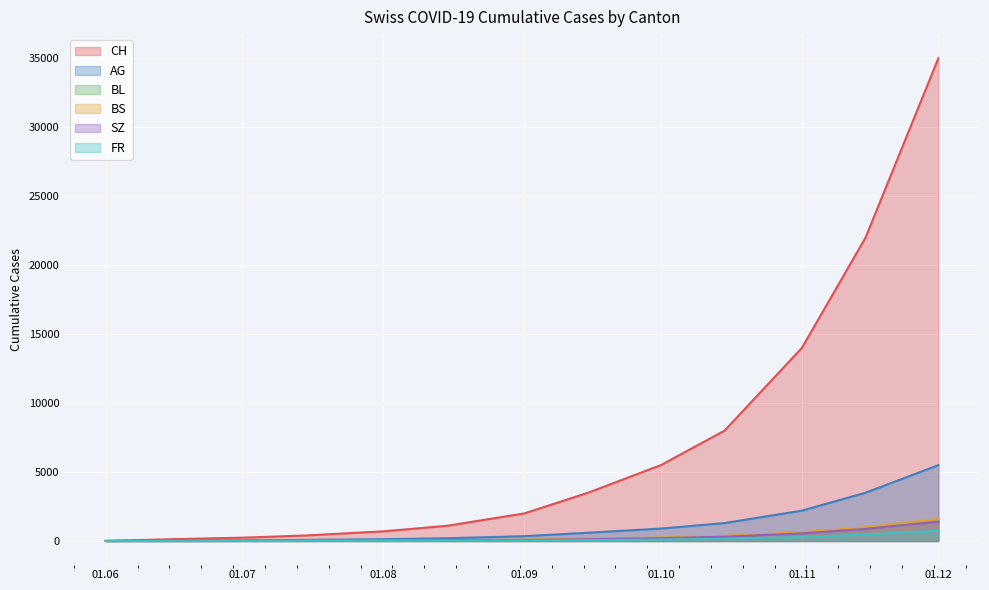

Reading right to left, extract all data points from this chart.

CH: 35000	22000	14000	8000	5500	3500	2000	1100	700	400	242	126	6
AG: 5500	3500	2200	1300	900	600	350	200	130	80	50	30	5
BL: 1400	900	560	320	220	140	80	45	28	18	11	7	0
BS: 1600	1000	640	370	250	160	90	50	32	20	12	9	0
SZ: 1400	880	550	310	210	130	70	38	22	12	6	0	0
FR: 750	470	290	160	105	65	35	18	10	5	2	0	0